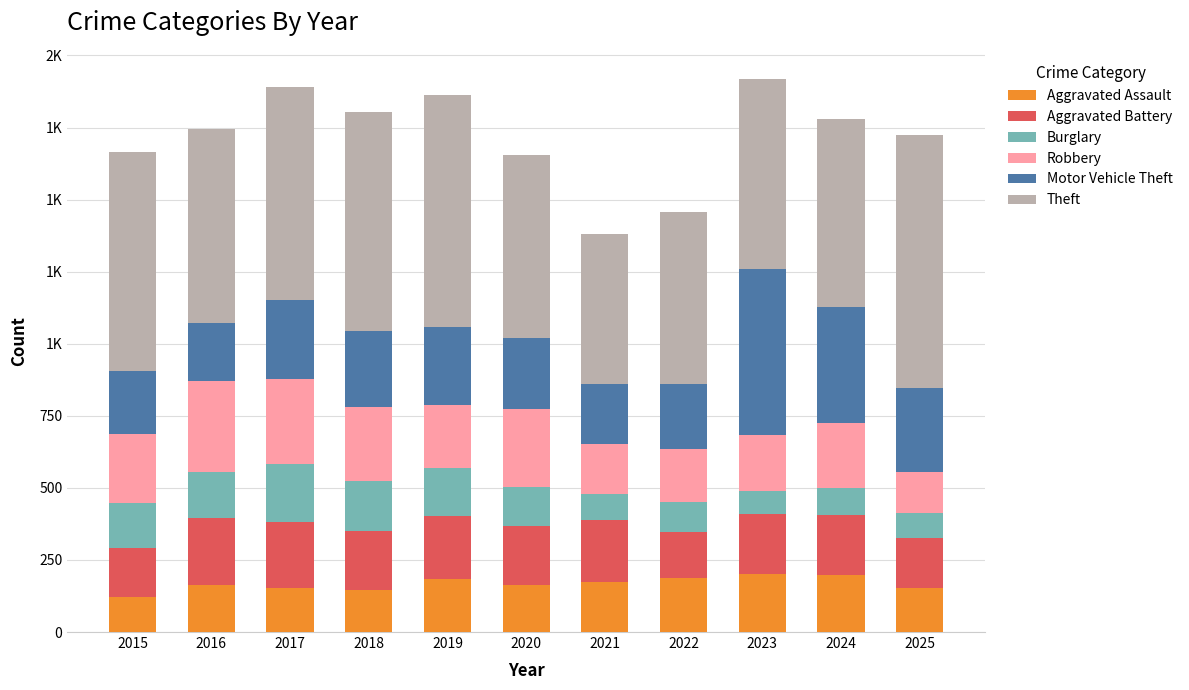

Does the chart contain stacked bars?

Yes